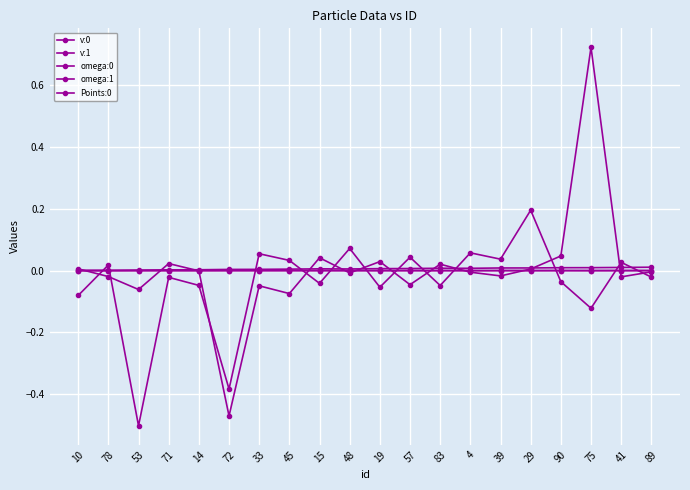

The v:1 series shows 0.0 at 53. True or false?

True